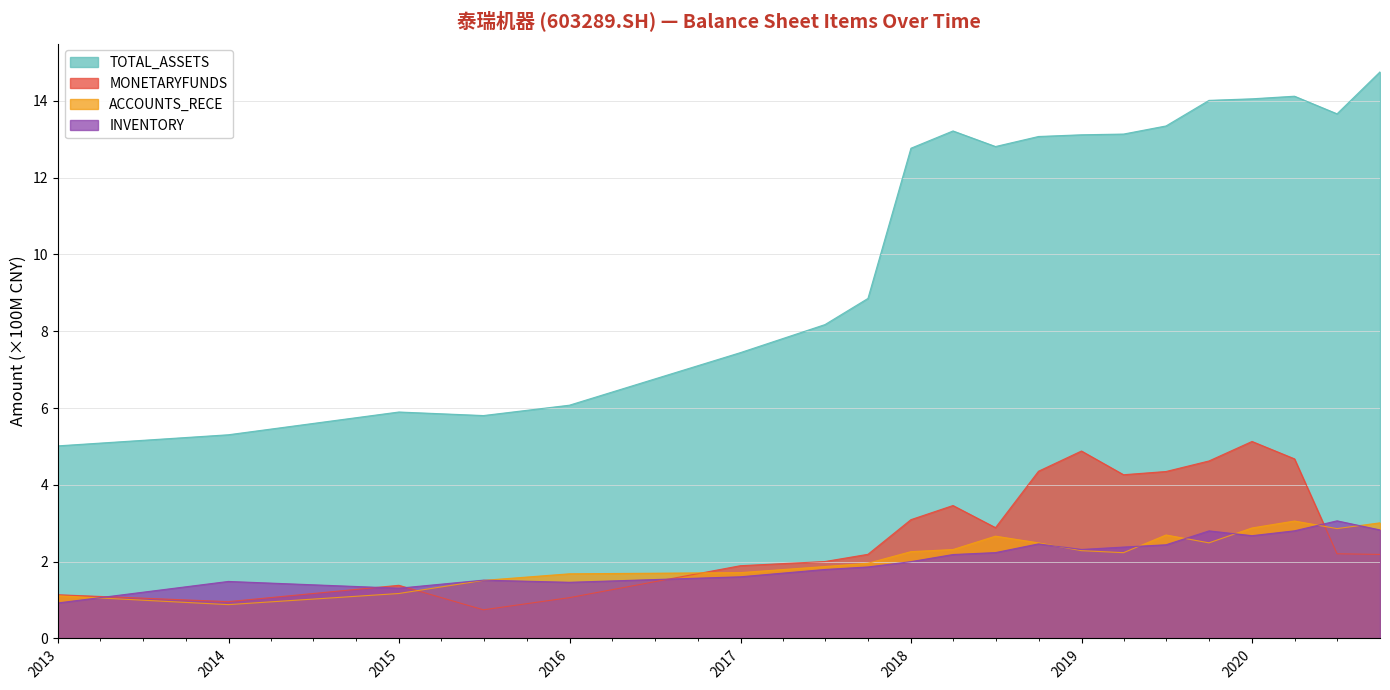

What is the label of the 19th point from the left?

2020-06-30